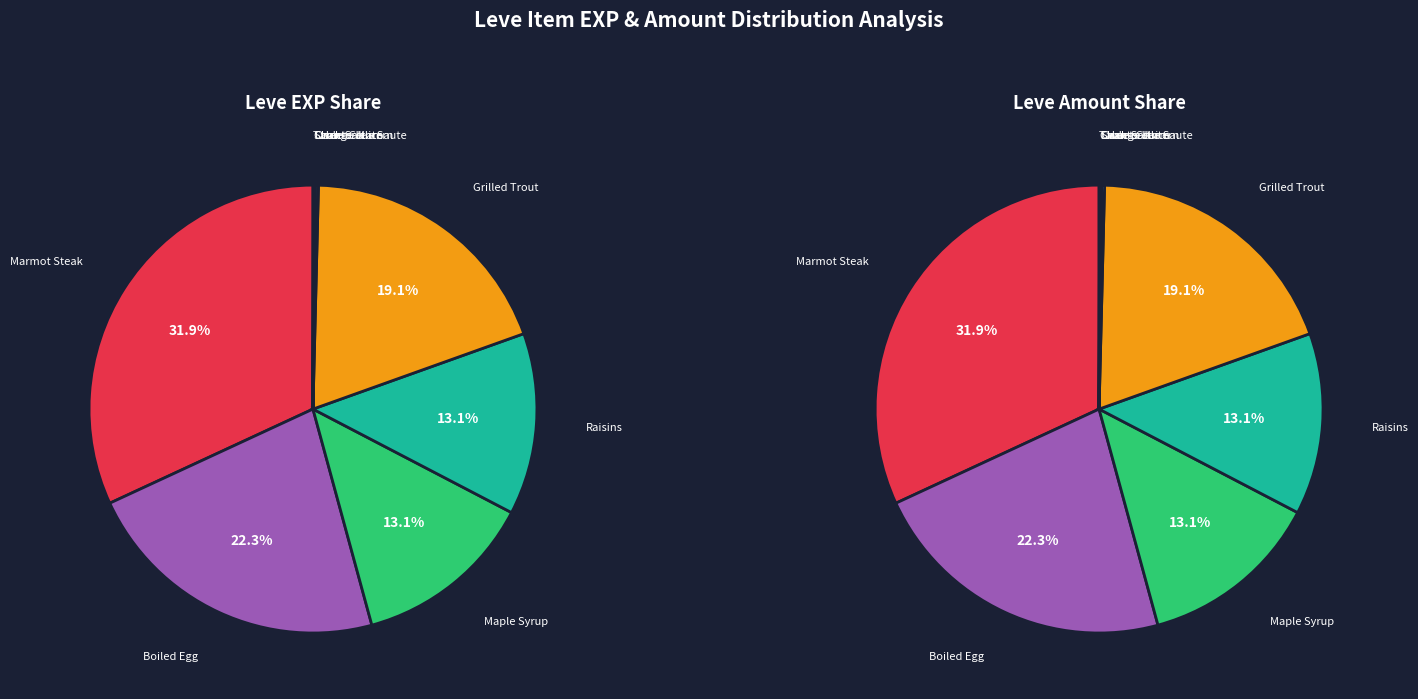

Does Chanterelle Saute account for over 50% of the chart?

No